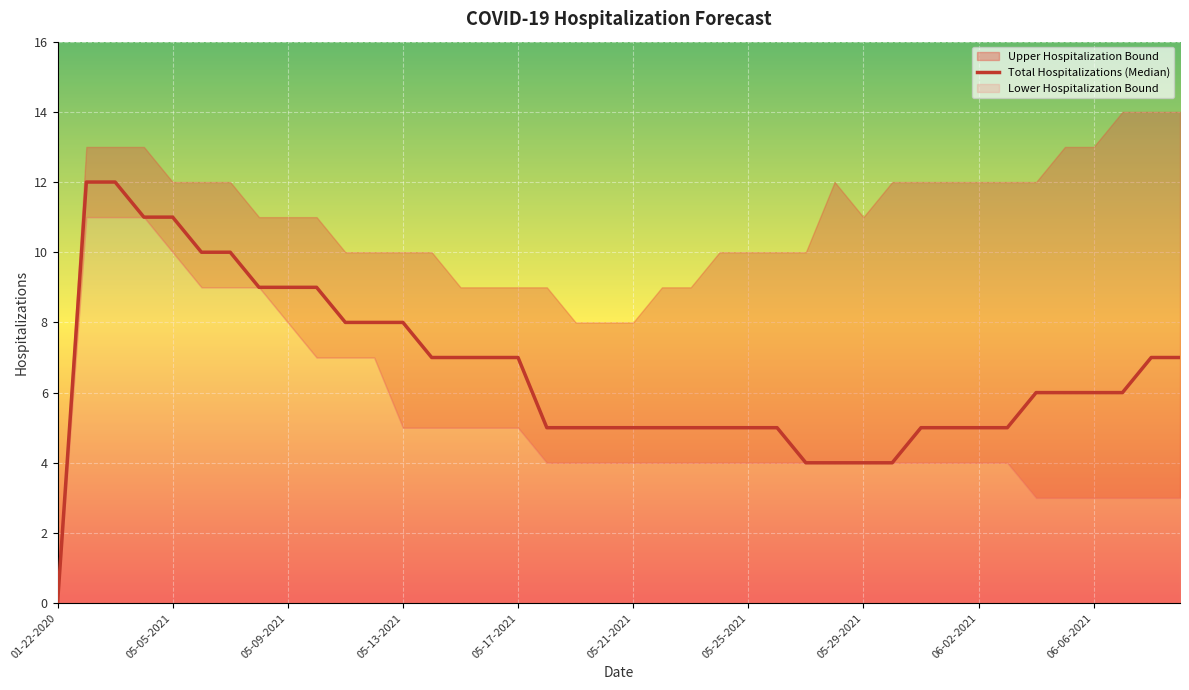

How many data points are above 6?

18